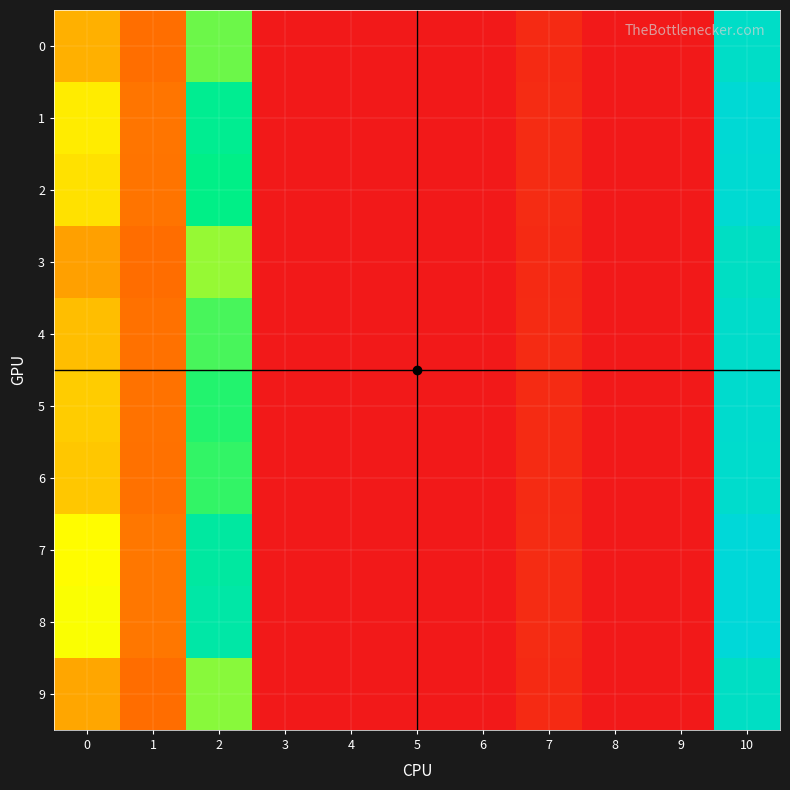

Which series has the widest spread of values?

8